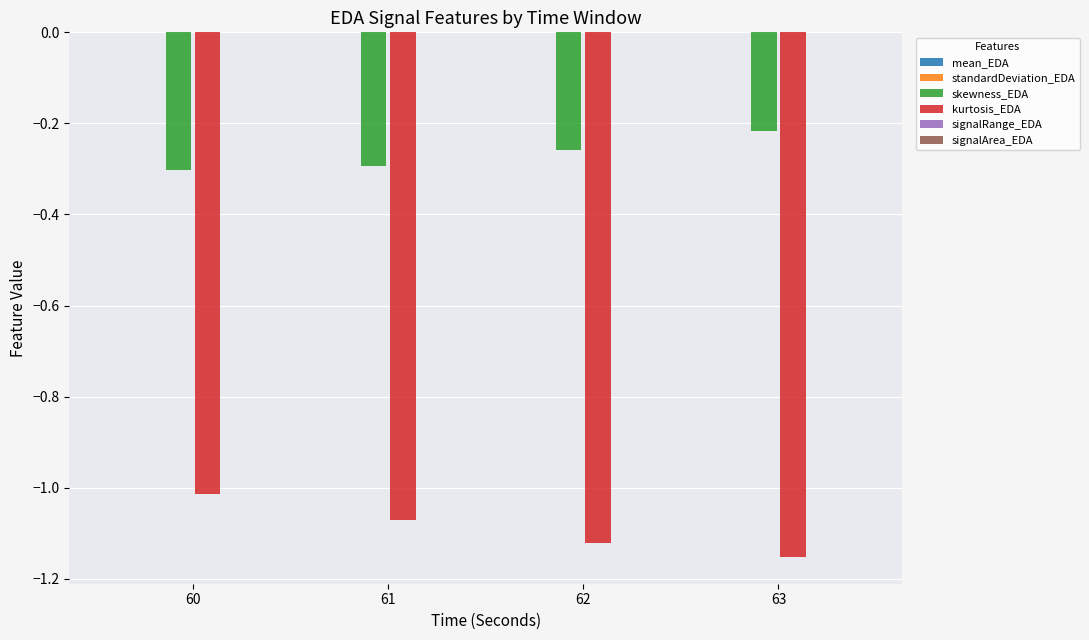

The kurtosis_EDA series shows -0.4 at 61. True or false?

False